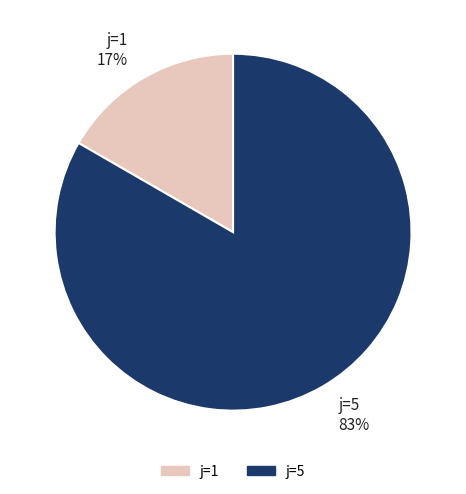

Rank the categories by value from lowest to highest.

j=1, j=5